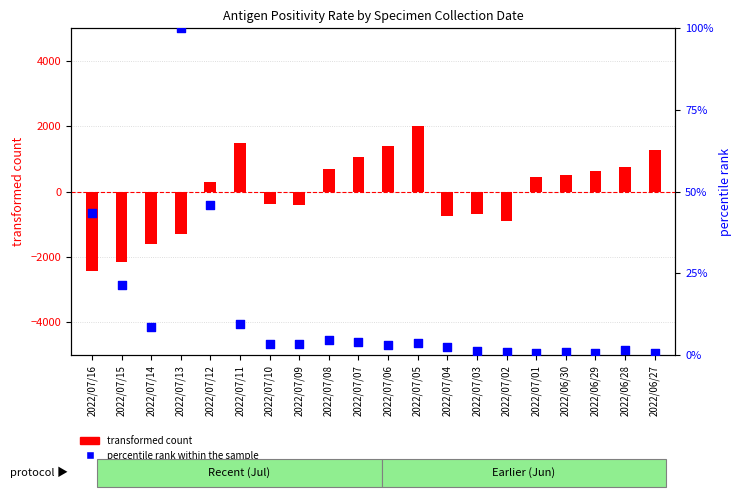

At which category is the sum across all series the highest?

2022/07/05